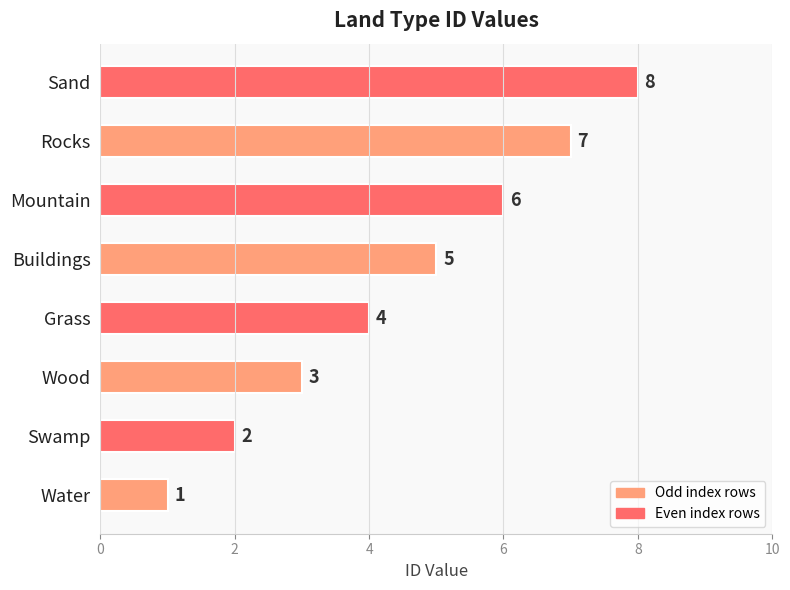

Rank the categories by value from lowest to highest.

Water, Swamp, Wood, Grass, Buildings, Mountain, Rocks, Sand